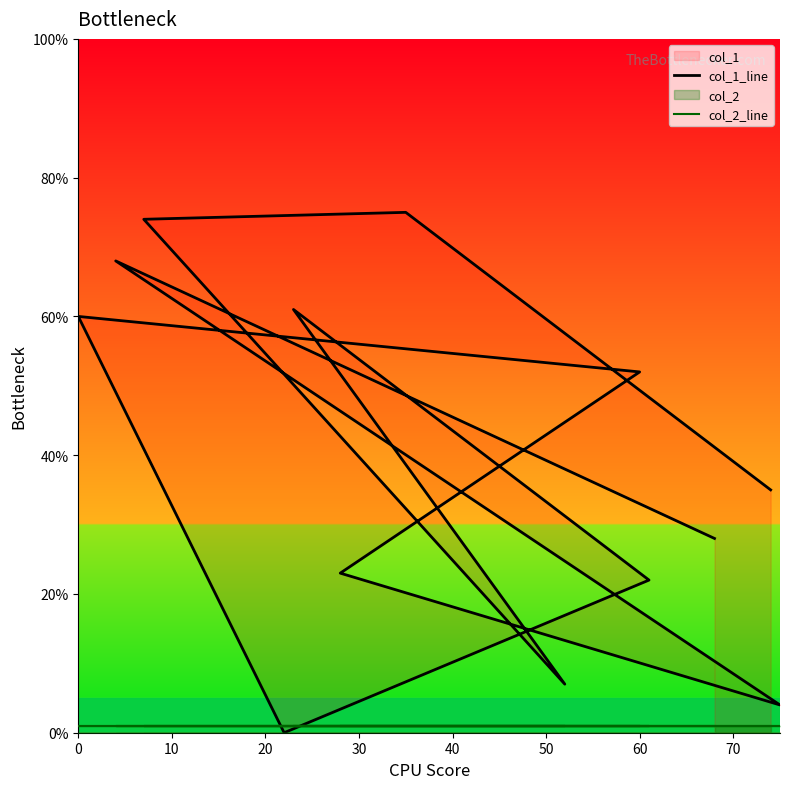

Reading left to right, list all the values displayed in this chart.

col_1_line: 35	75	74	7	61	22	0	60	52	23	4	68	28
col_2_line: 1	1	1	1	1	1	1	1	1	1	1	1	1